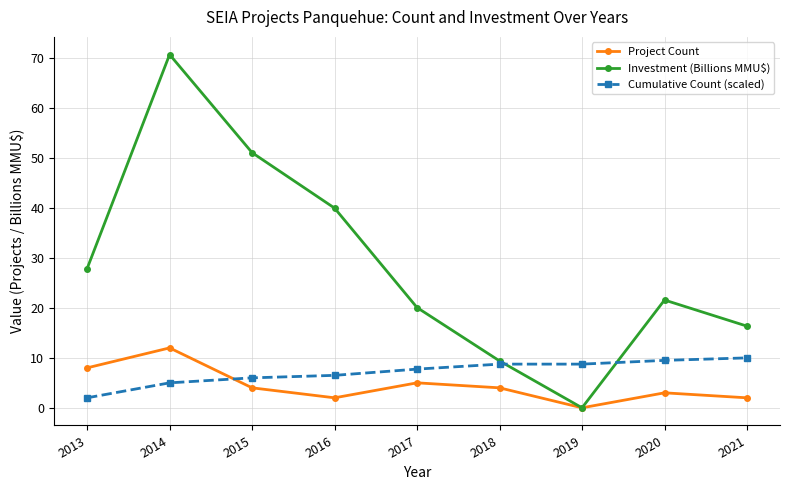

At which category is the sum across all series the highest?

2014